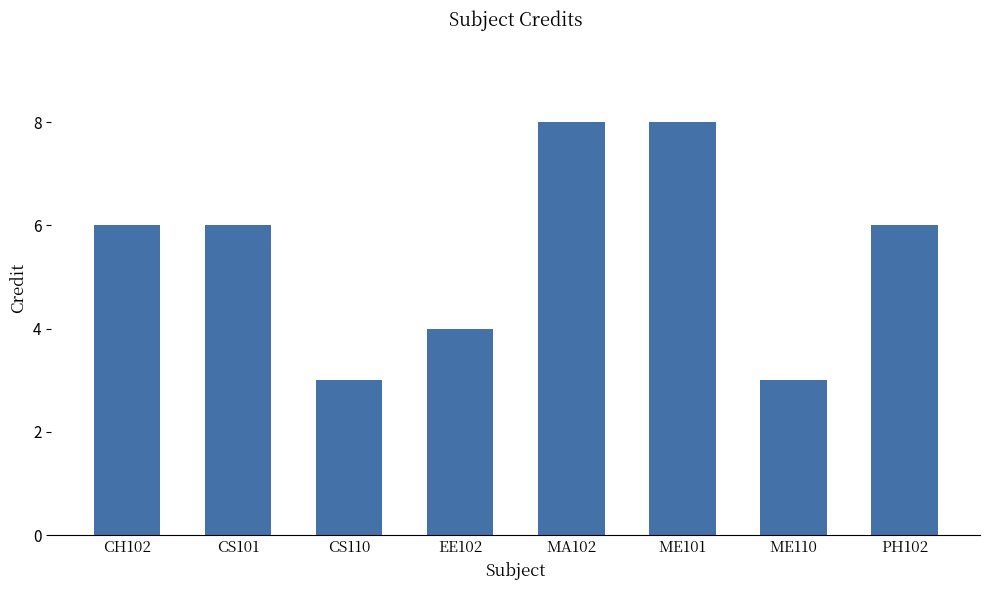

What is the change in value from CH102 to ME101?

+2